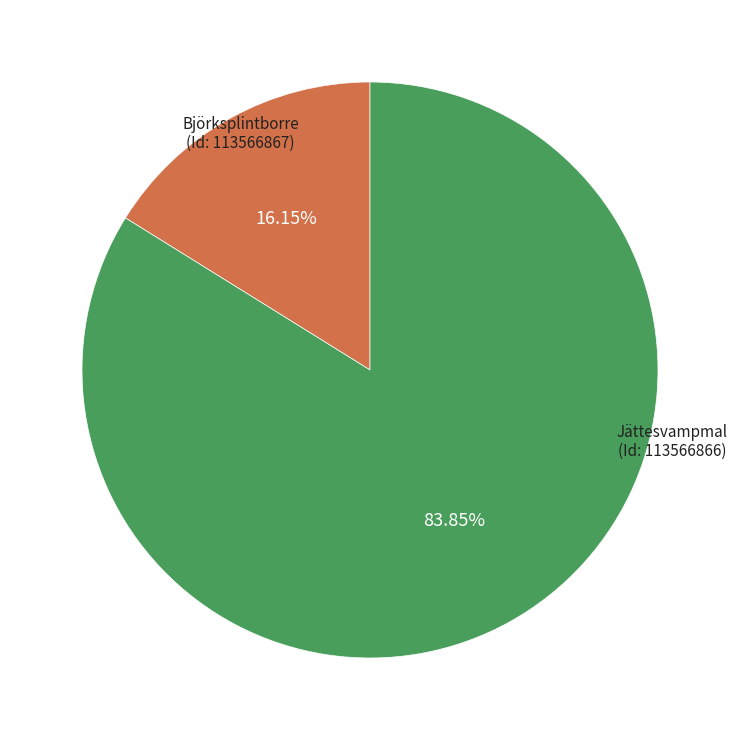

How many slices are in this pie chart?

2